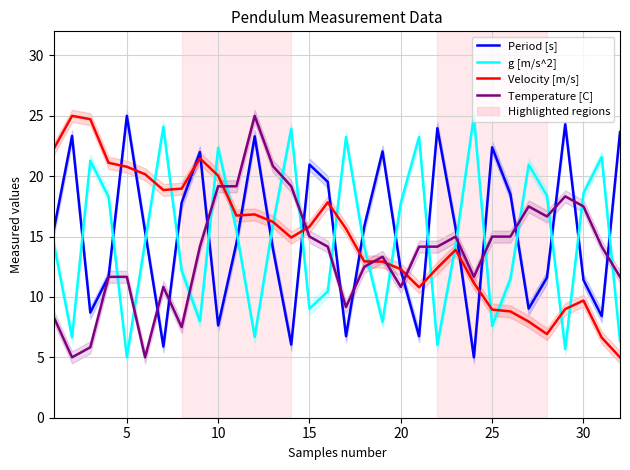

The Period [s] series shows 2.8 at 23. True or false?

False